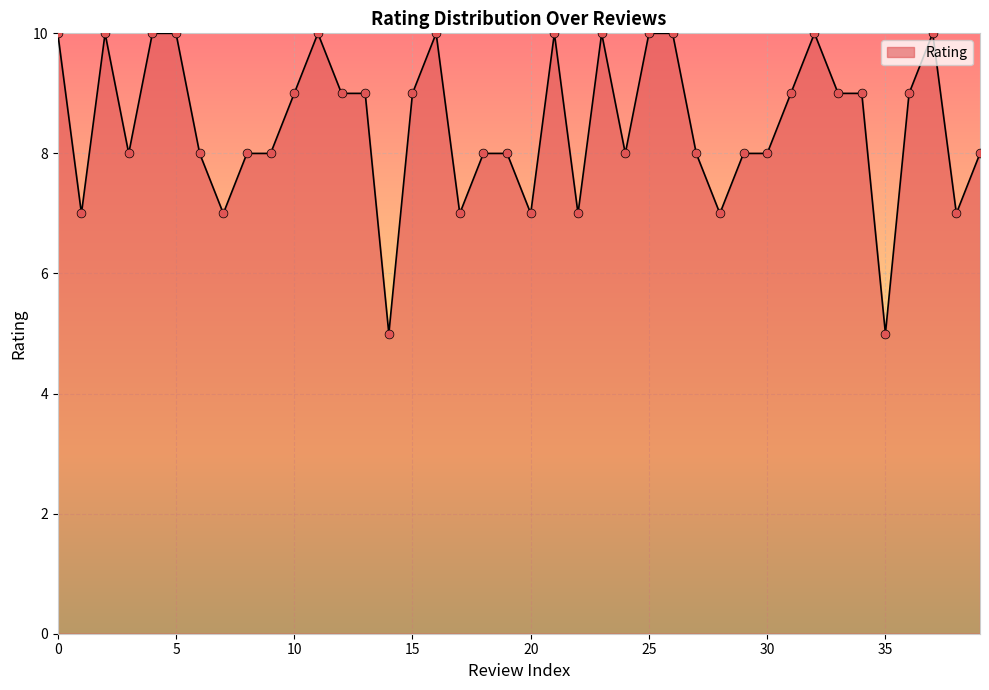

What is the difference between the maximum and minimum values?

5